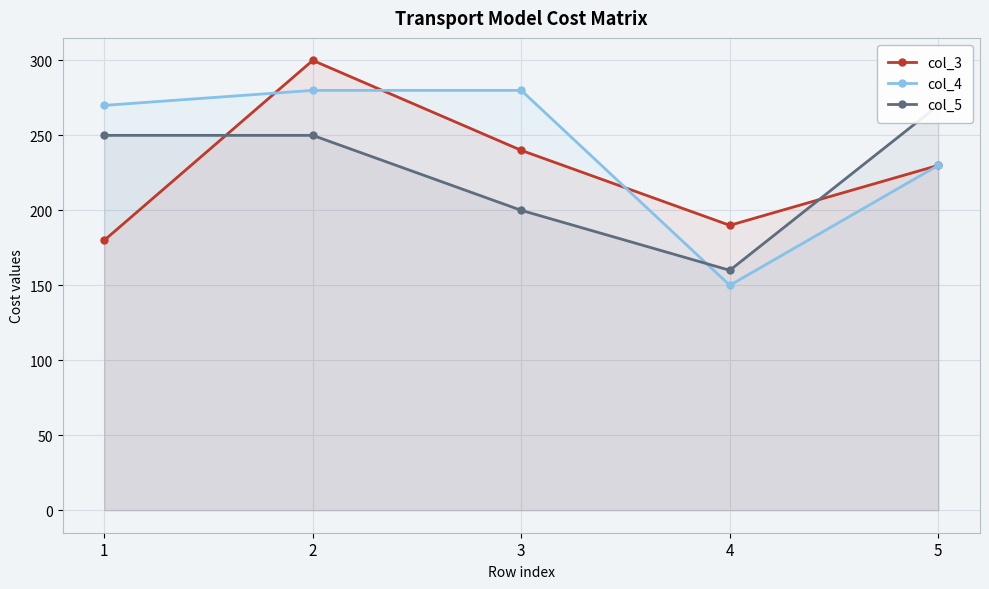

The value of col_5 at 2 is 250. True or false?

True